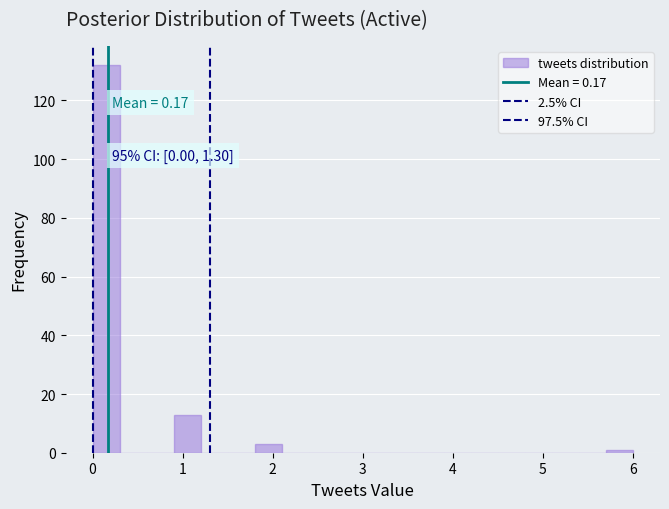

Around what value on the x-axis is the tallest bar? Give the approximate position of its centre, as read against the axis.

0.2